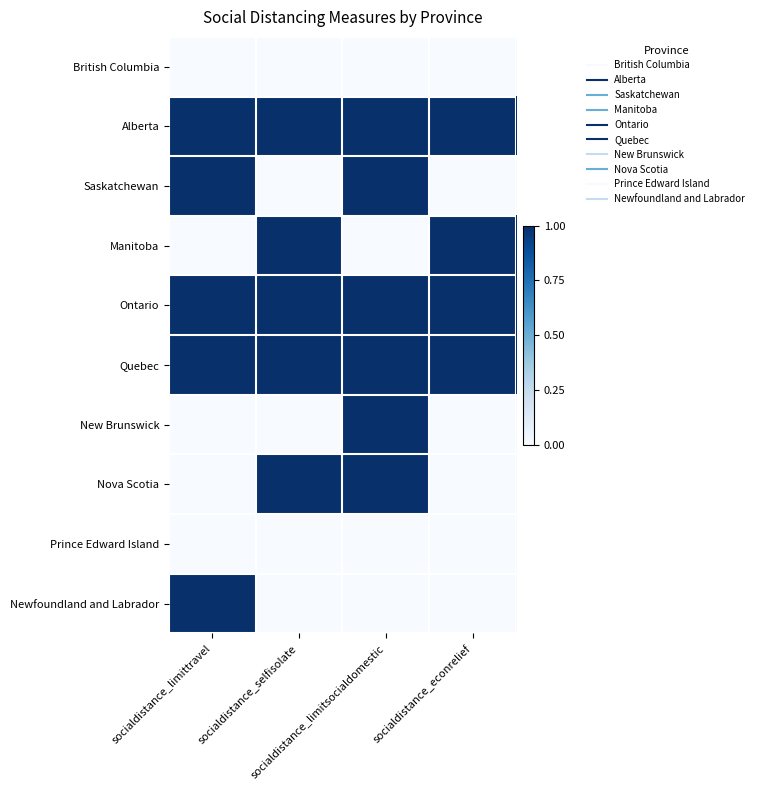

How many distinct data groups are displayed?

10